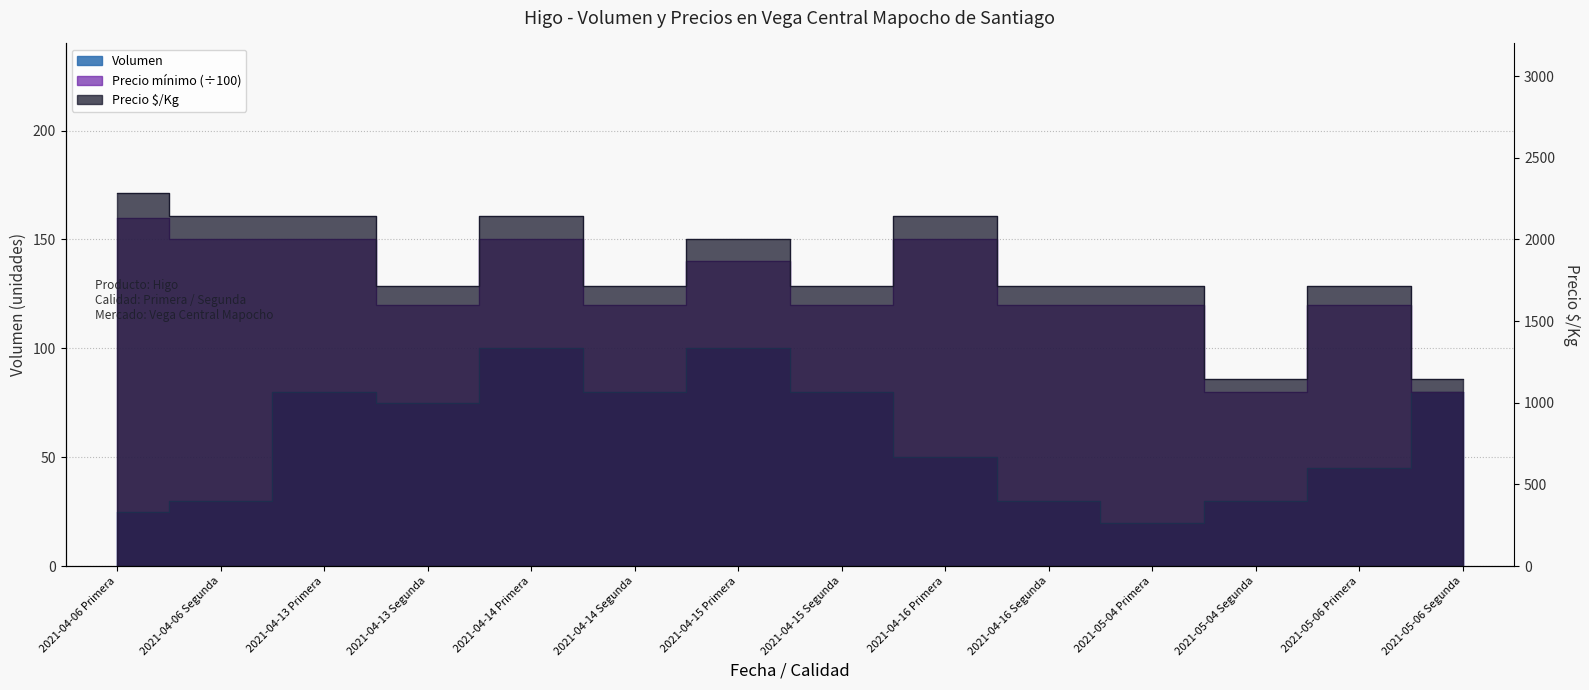

How many lines are shown in the chart?

3